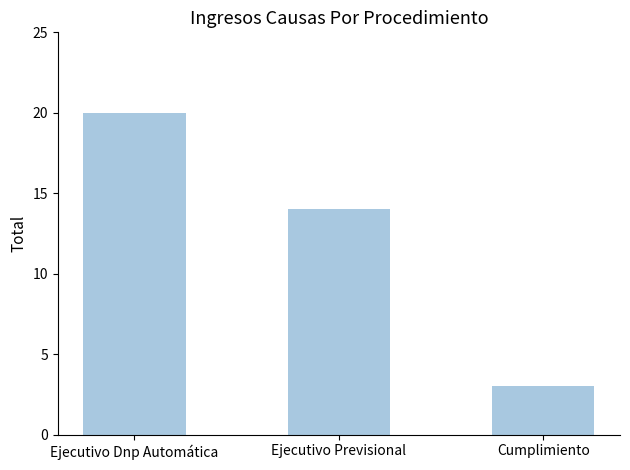

What is the ratio of the value at Ejecutivo Dnp Automática to the value at Cumplimiento?

6.7